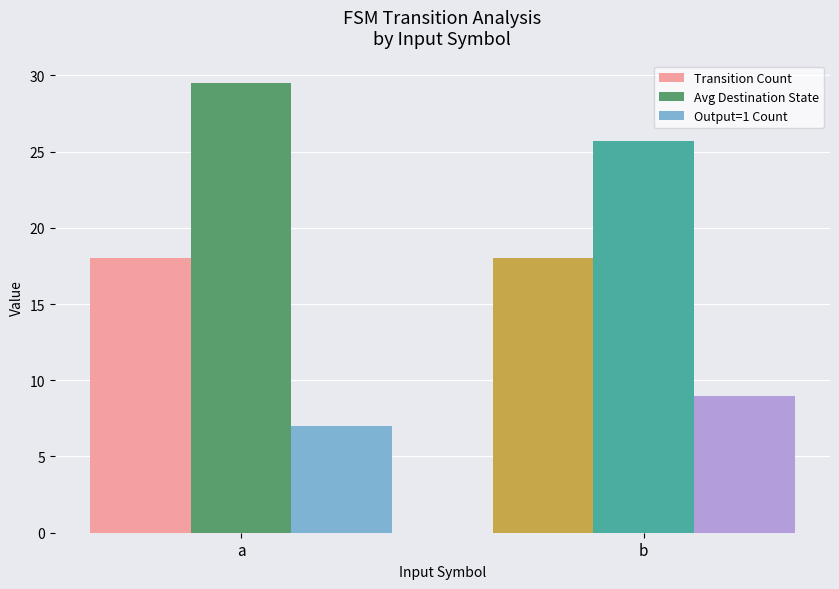

What is the difference between the highest and lowest values at a?

22.5